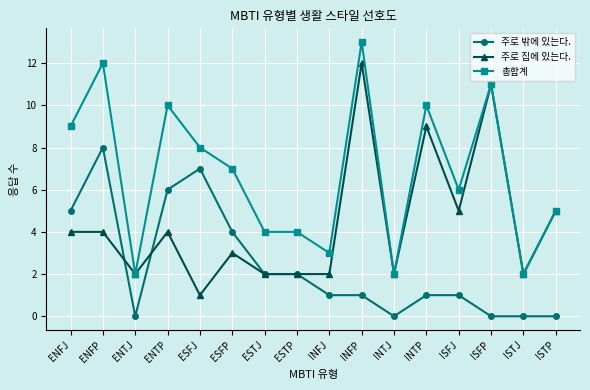

What is the difference between the highest and lowest values at ENTP?

6